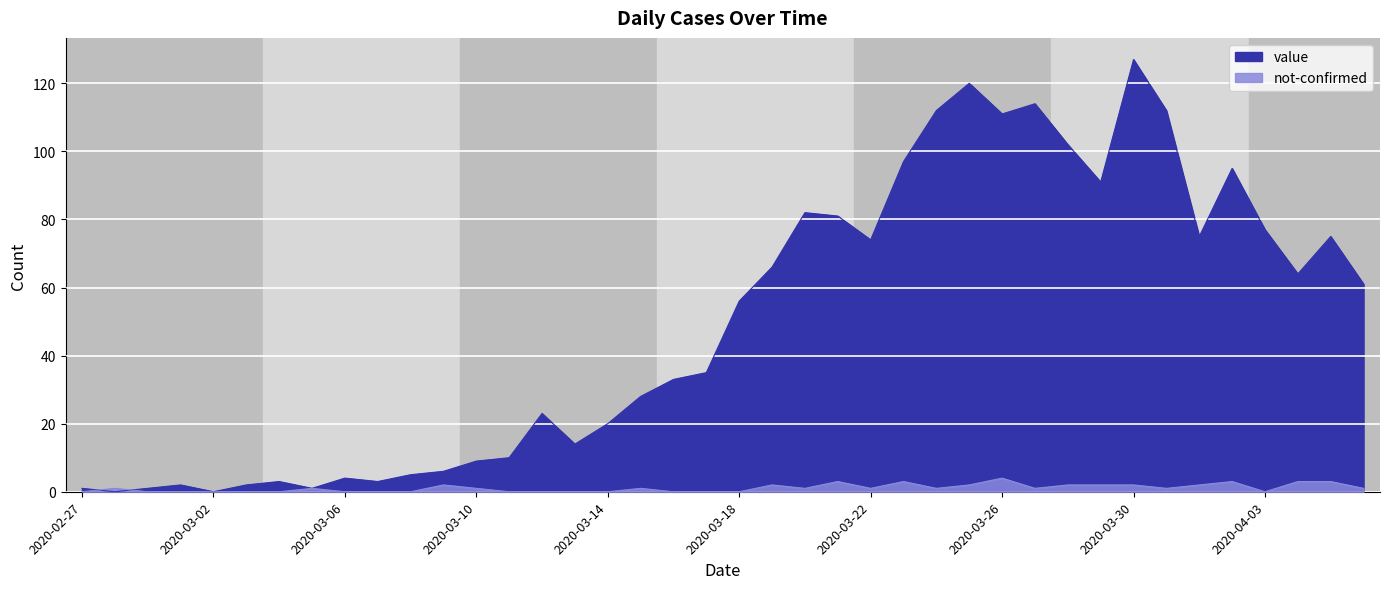

How many interior local valleys does the not-confirmed series have?

6